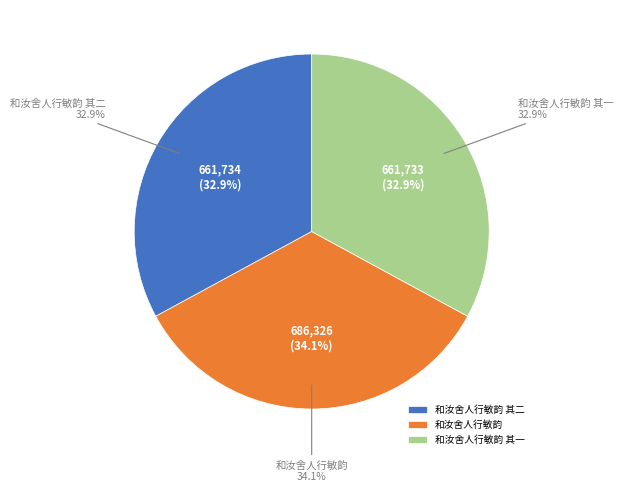

How many slices are in this pie chart?

3